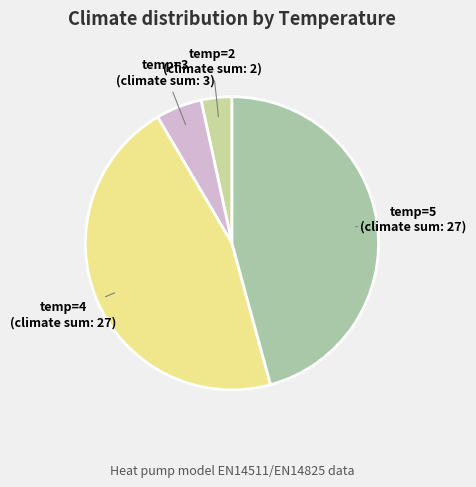

Is the sum of temp=2 and temp=4 greater than half?

No